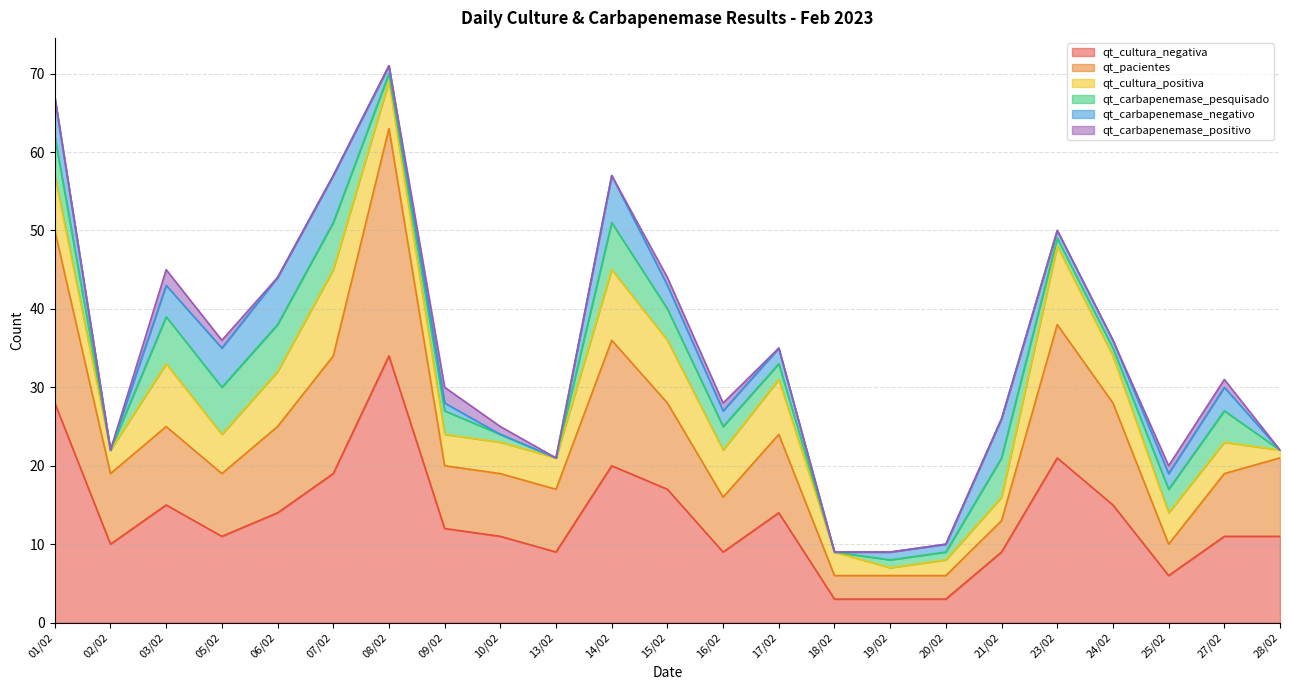

What is the value of the qt_carbapenemase_pesquisado point at the 20th from the left?

1